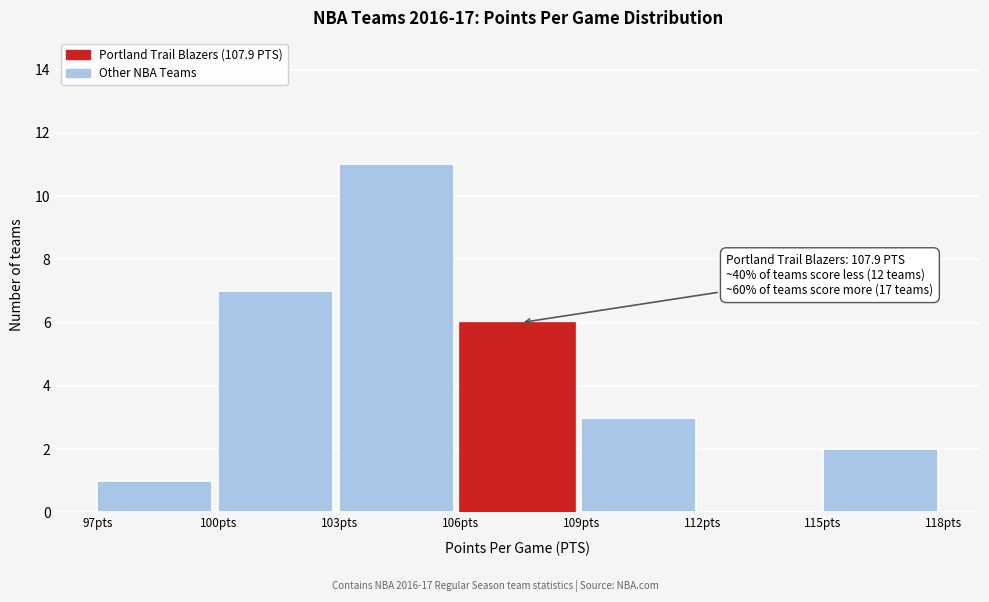

Which range on the x-axis has the tallest bar?

103 to 106